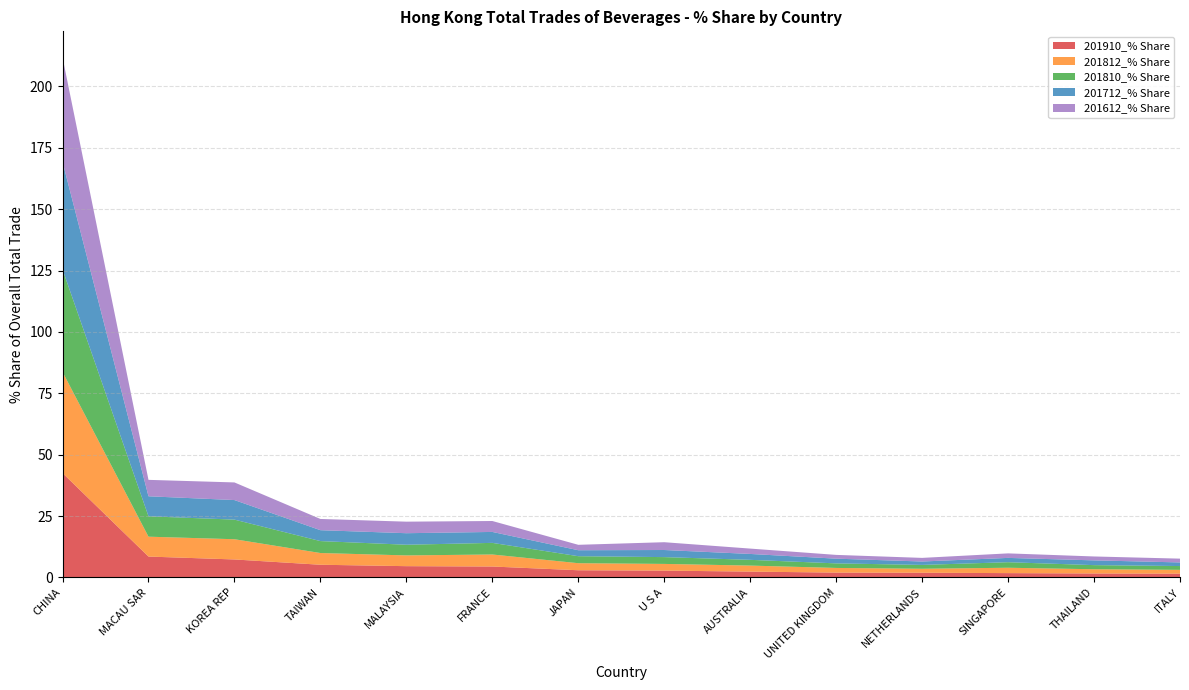

Reading right to left, what are all the values shown in this chart?

201910_% Share: 1.5	1.6	1.8	1.9	2.0	2.4	2.8	2.9	4.5	4.6	5.2	7.3	8.5	42.5
201812_% Share: 1.6	1.7	2.2	1.6	1.9	2.4	2.7	2.9	4.9	4.4	4.8	8.2	8.1	41.2
201810_% Share: 1.5	1.7	2.3	1.6	1.9	2.3	2.8	2.9	4.7	4.4	4.9	8.0	8.3	41.8
201712_% Share: 1.5	1.9	1.8	1.4	1.9	2.4	2.9	2.4	4.5	4.7	4.4	8.0	8.2	43.8
201612_% Share: 1.5	1.6	1.8	1.5	1.5	2.2	3.2	2.2	4.5	4.7	4.6	7.2	6.7	42.5